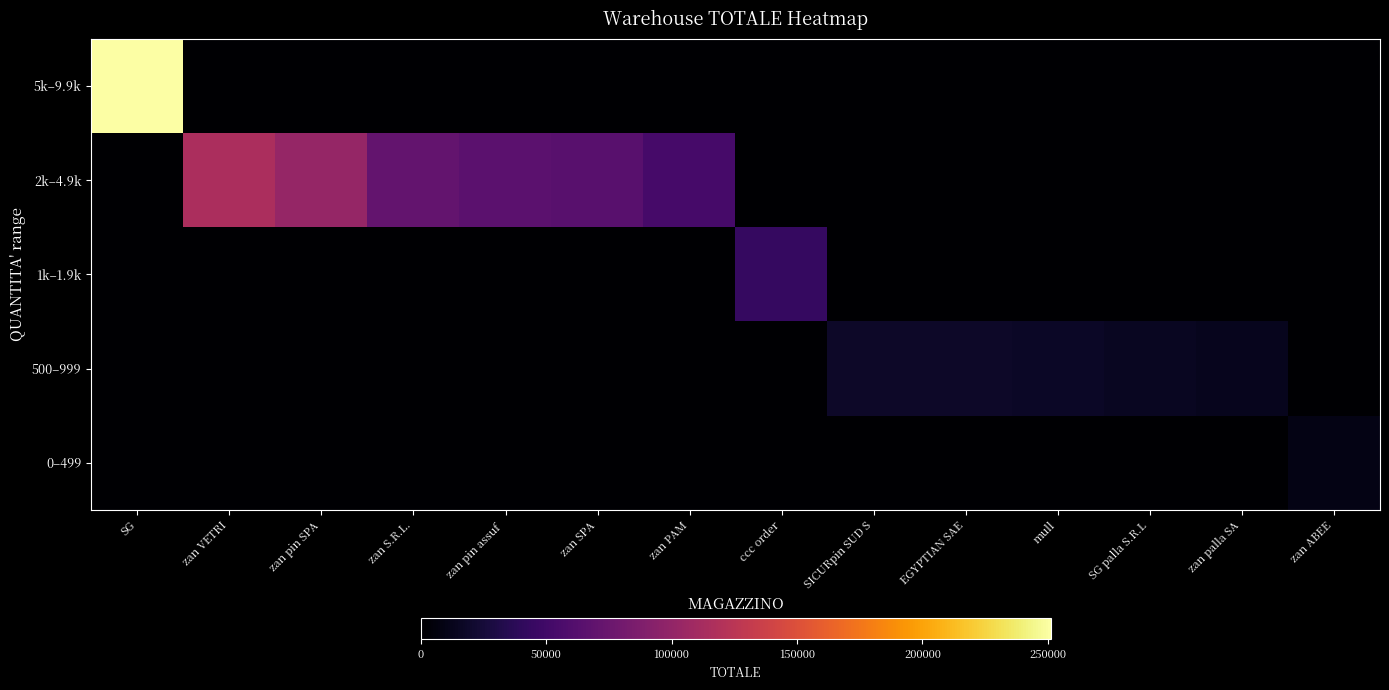

Rank the series at SG palla S.R.L from highest to lowest value.

500–999, 5k–9.9k, 2k–4.9k, 1k–1.9k, 0–499